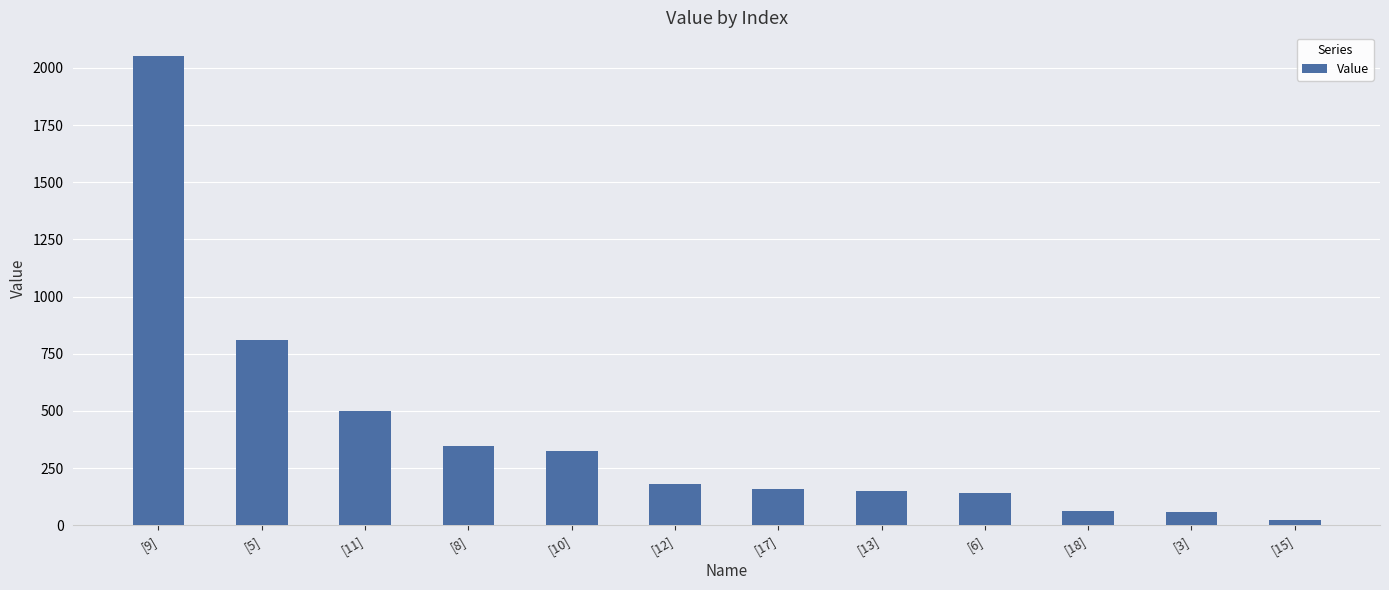

Where is the data nearest to the value 1037?

[5]